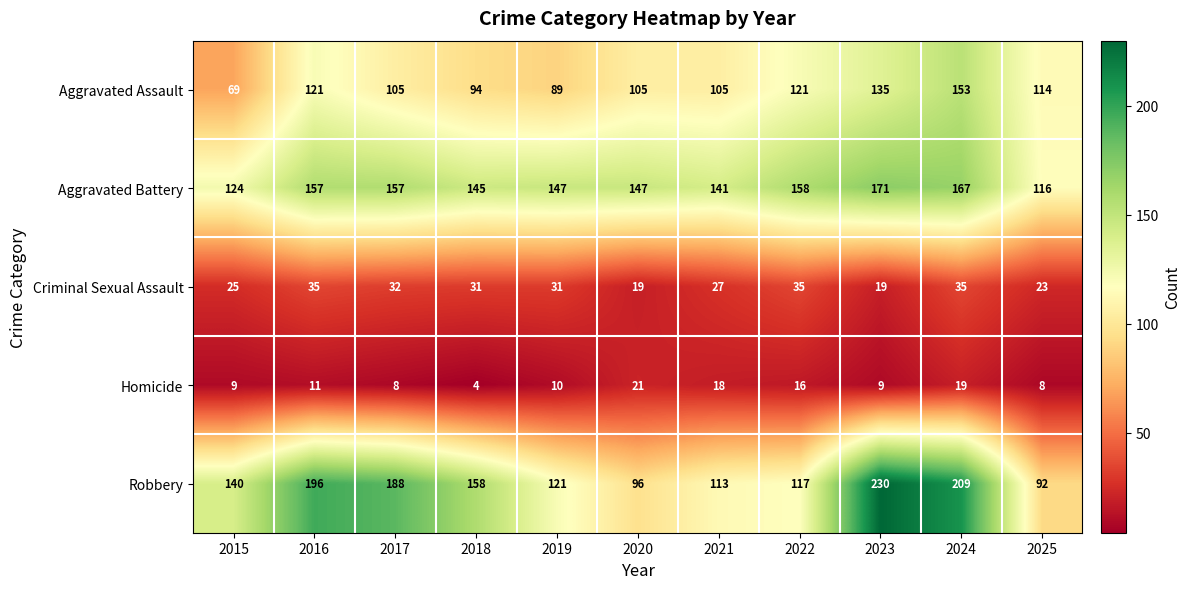

Which series has the largest total across all categories?

Robbery